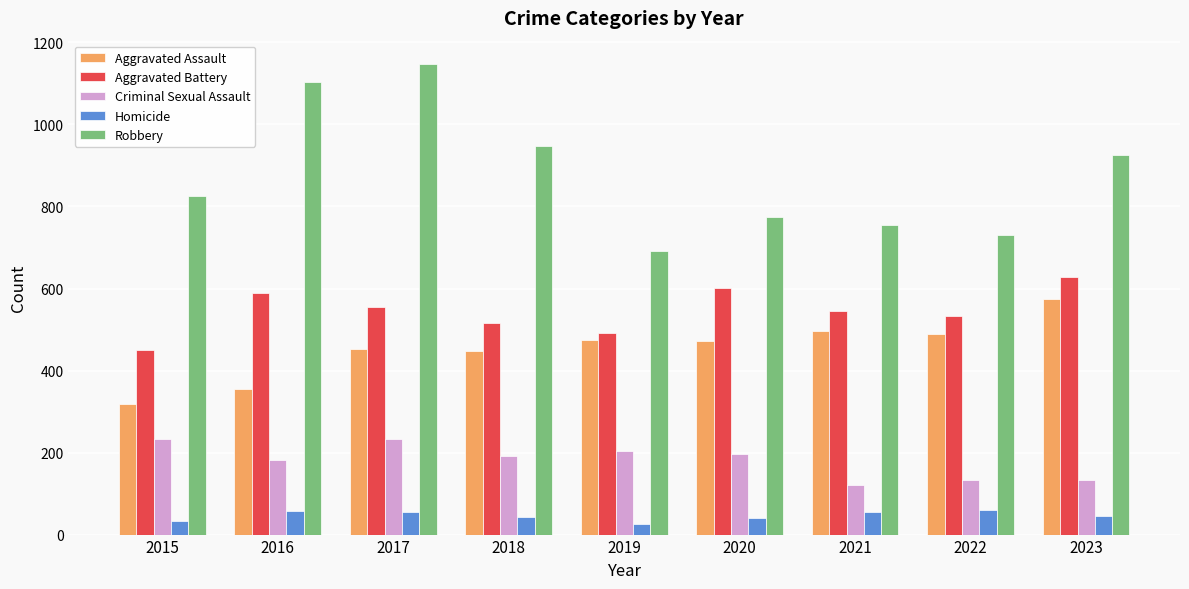

List the labels in order of Robbery value, largest first.

2017, 2016, 2018, 2023, 2015, 2020, 2021, 2022, 2019